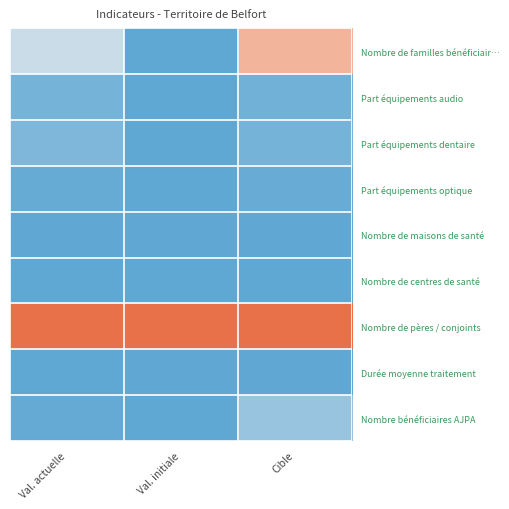

List the series in order of their peak value, highest first.

Nombre de pères / conjoints, Nombre de familles bénéficiair…, Nombre bénéficiaires AJPA, Part équipements dentaire, Part équipements audio, Part équipements optique, Nombre de maisons de santé, Durée moyenne traitement, Nombre de centres de santé